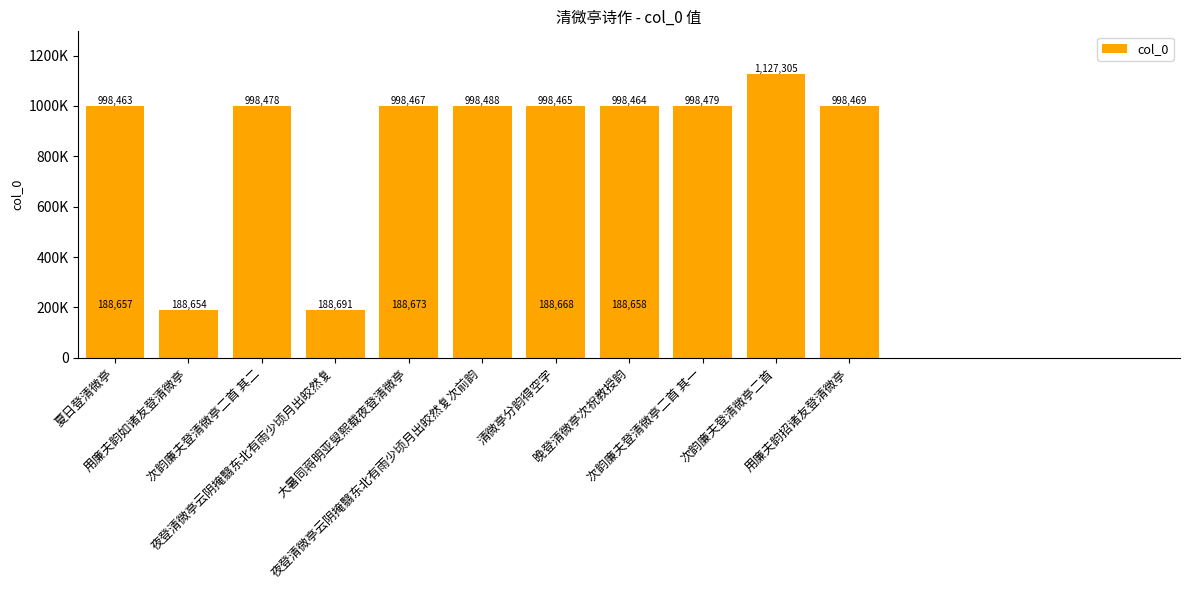

What is the value of the 3rd bar from the left?

998478